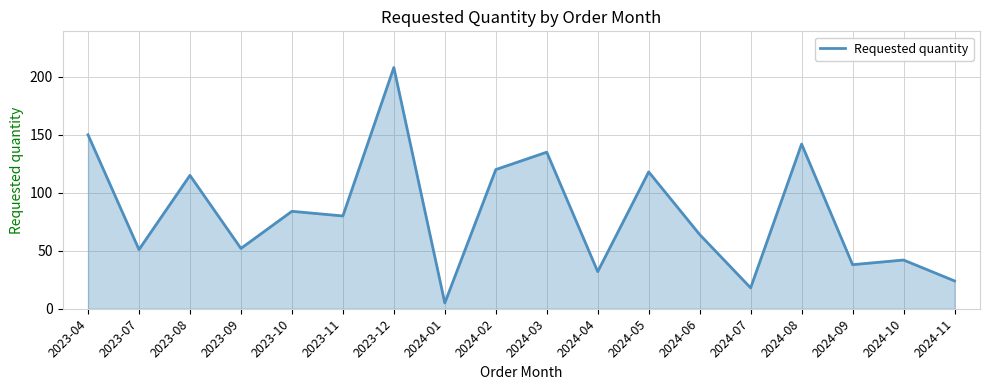

How many lines are shown in the chart?

1